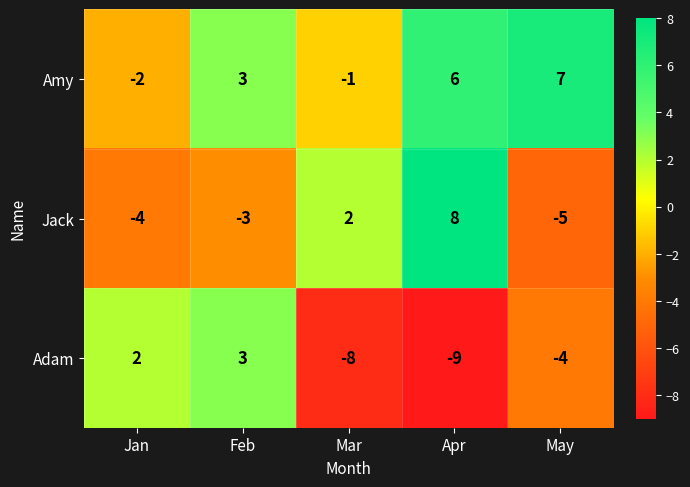

What is the lowest value of the Adam series?

-9